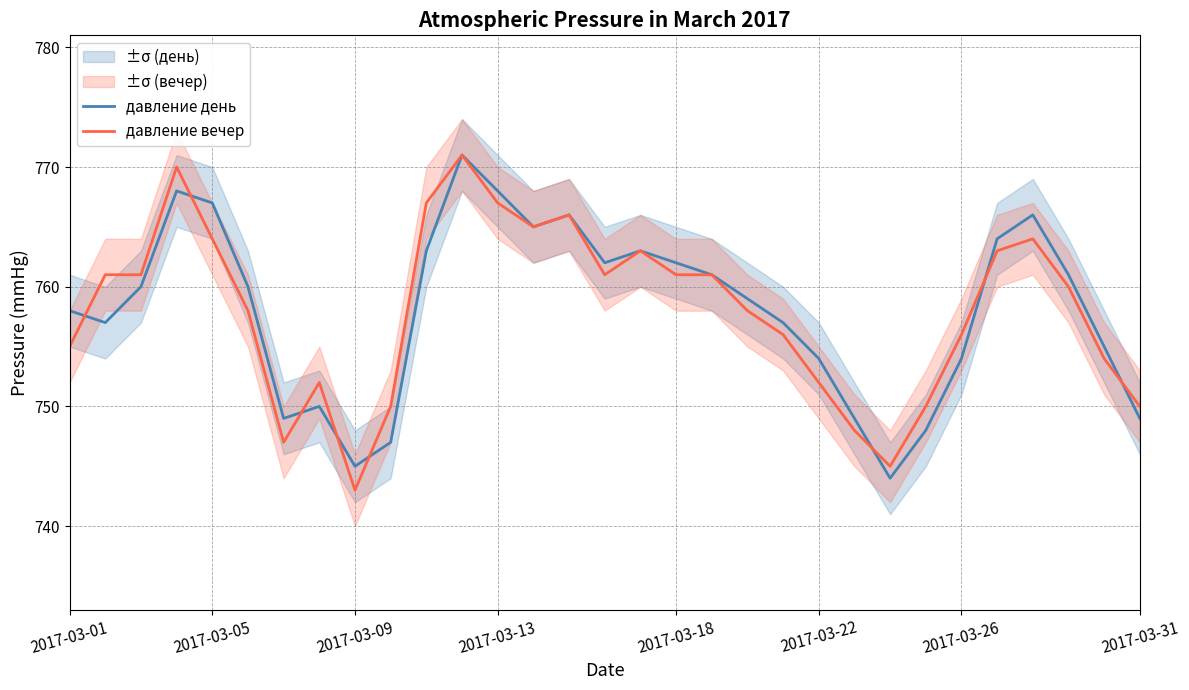

The давление вечер series shows 197 at 2017-03-09. True or false?

False